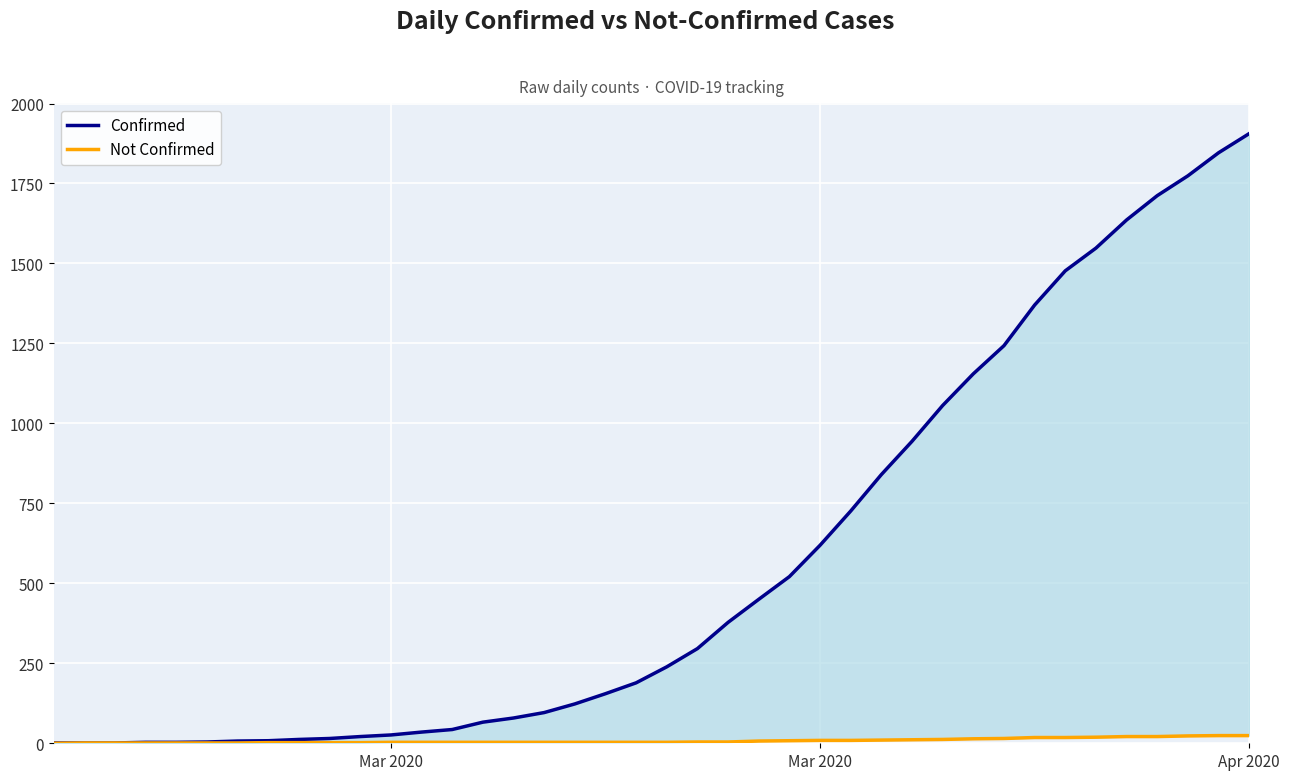

True or false: Not Confirmed and Confirmed intersect in this chart.

False